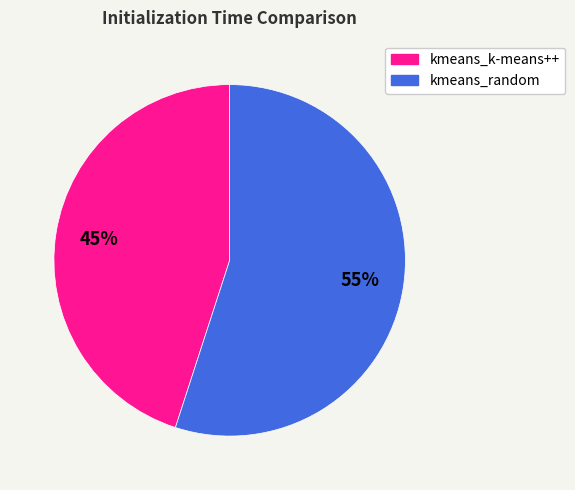

Do kmeans_random and kmeans_k-means++ together represent more than half of the pie?

Yes